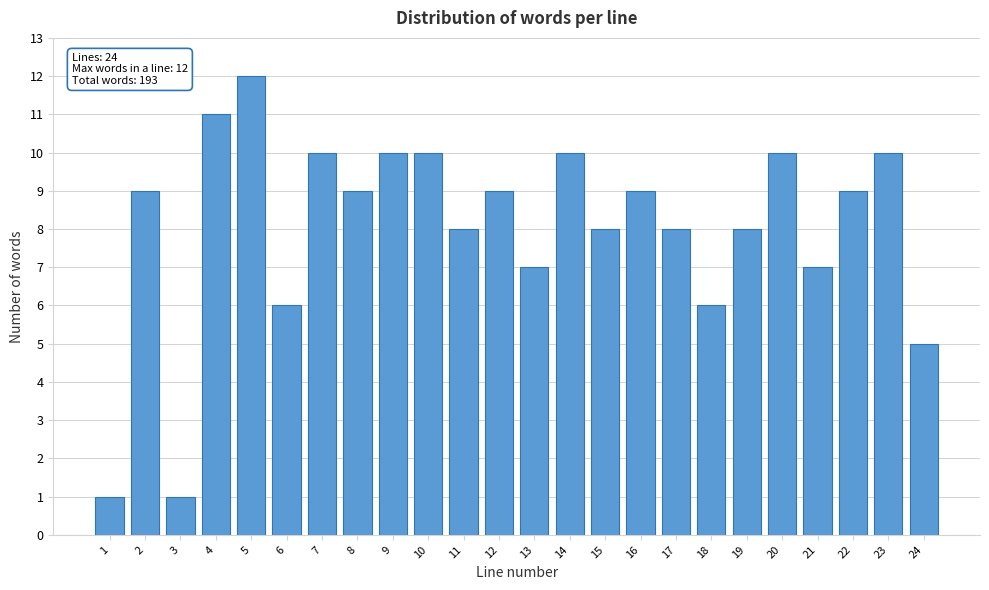

Reading left to right, what are all the values shown in this chart?

1=1	2=9	3=1	4=11	5=12	6=6	7=10	8=9	9=10	10=10	11=8	12=9	13=7	14=10	15=8	16=9	17=8	18=6	19=8	20=10	21=7	22=9	23=10	24=5